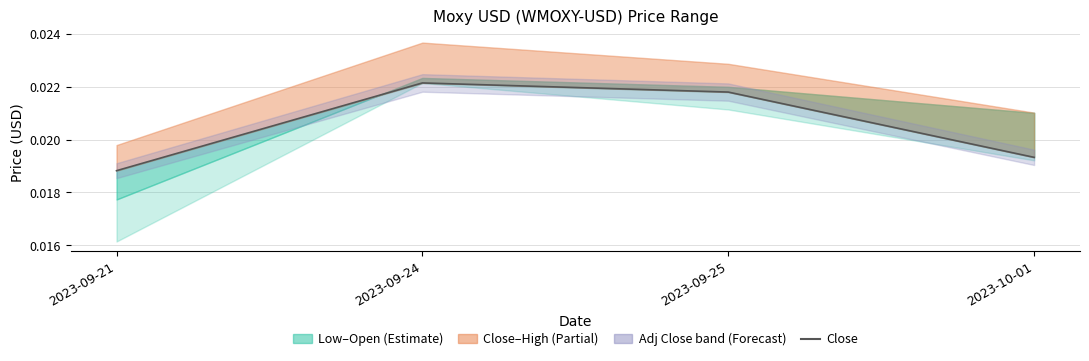

Count the values in the range 0 to 1.

4